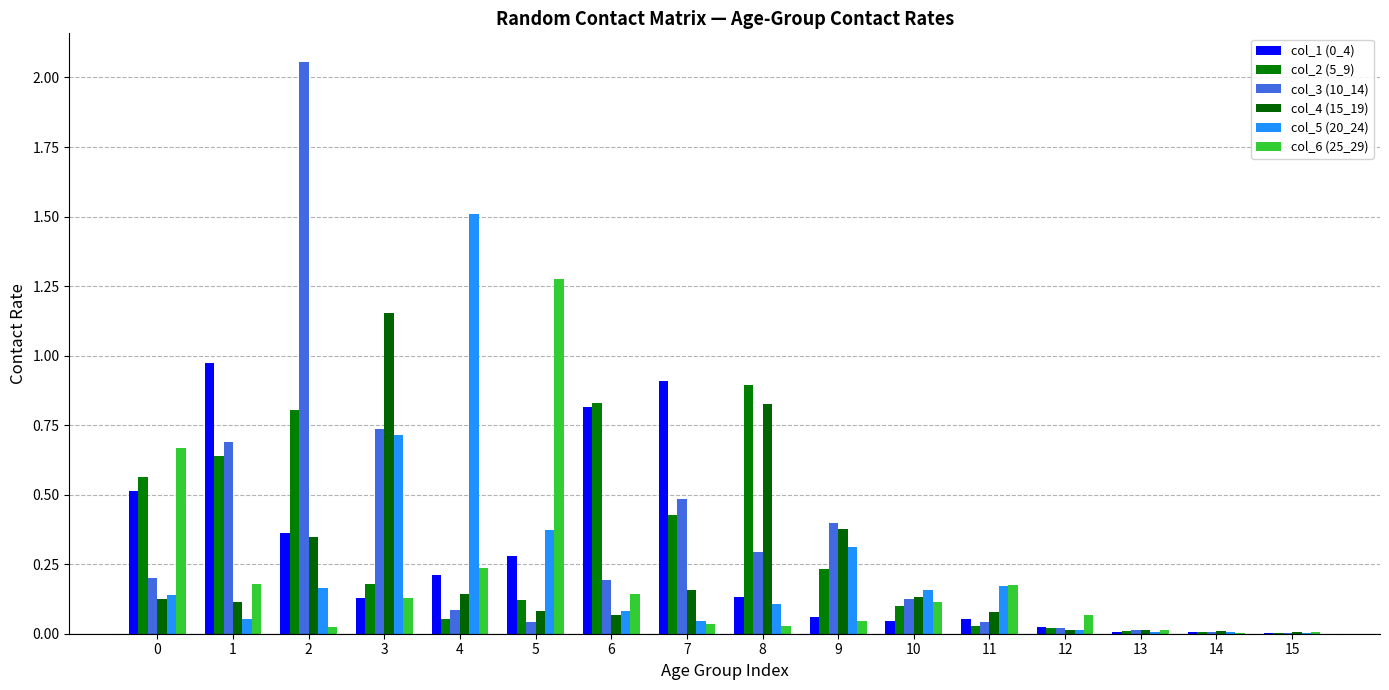

How many distinct data groups are displayed?

6